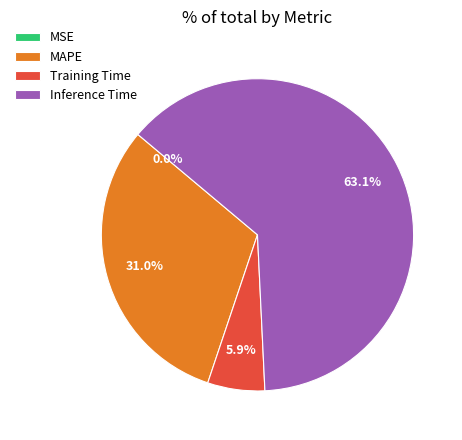

Is there any slice that represents more than half of the pie?

Yes